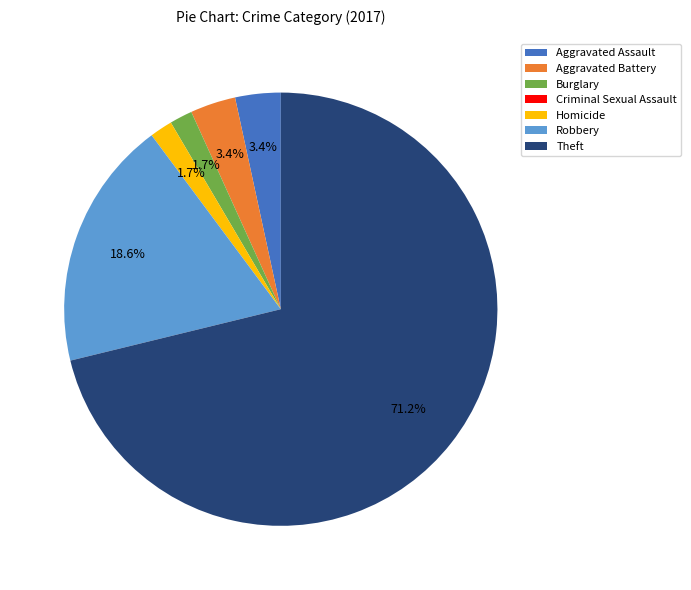

The Robbery slice represents 26% of the pie. True or false?

False